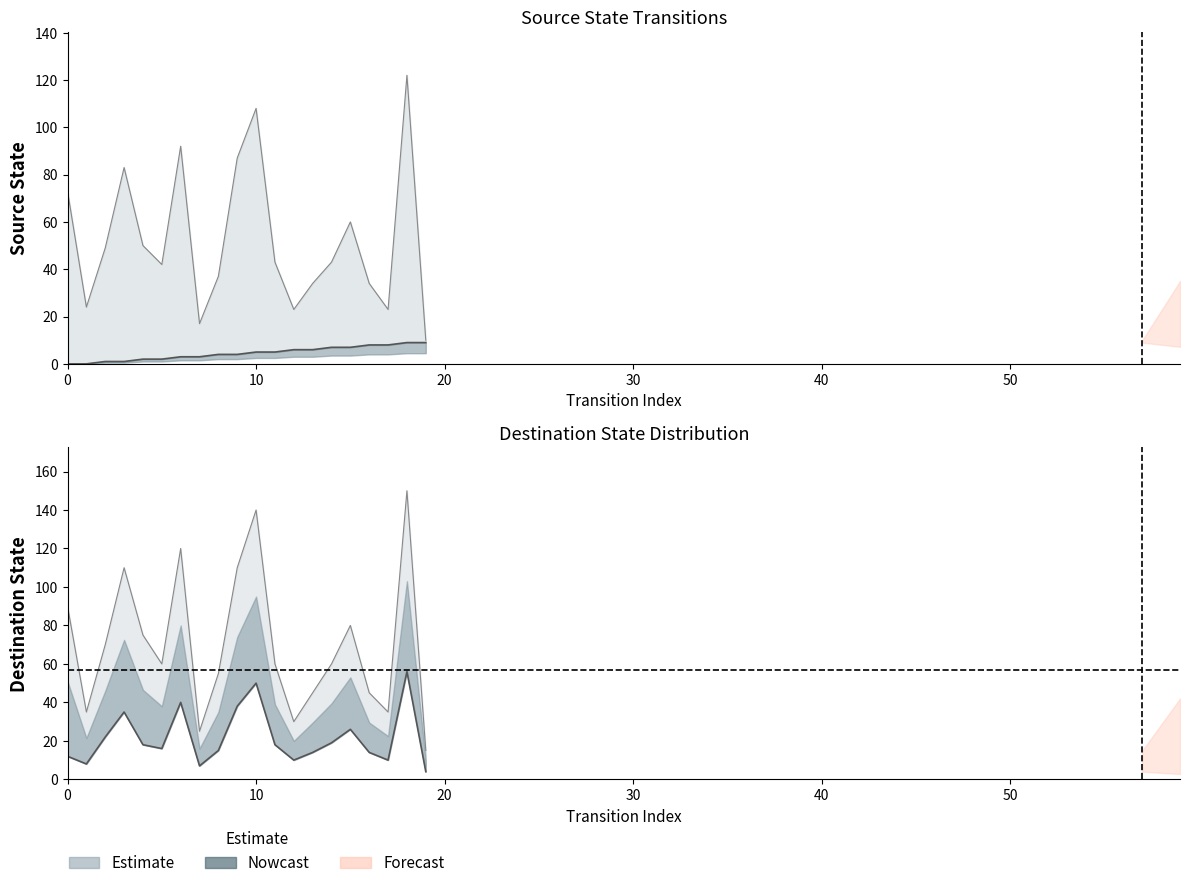

What is the value of the destination_low point at the 14th from the left?

14